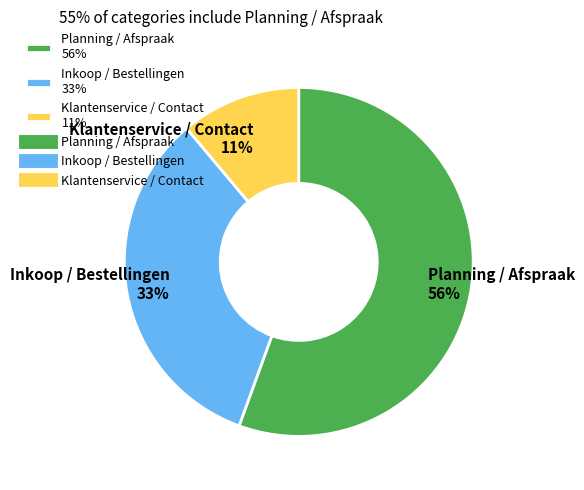

Which slice represents more than half of the pie?

Planning / Afspraak